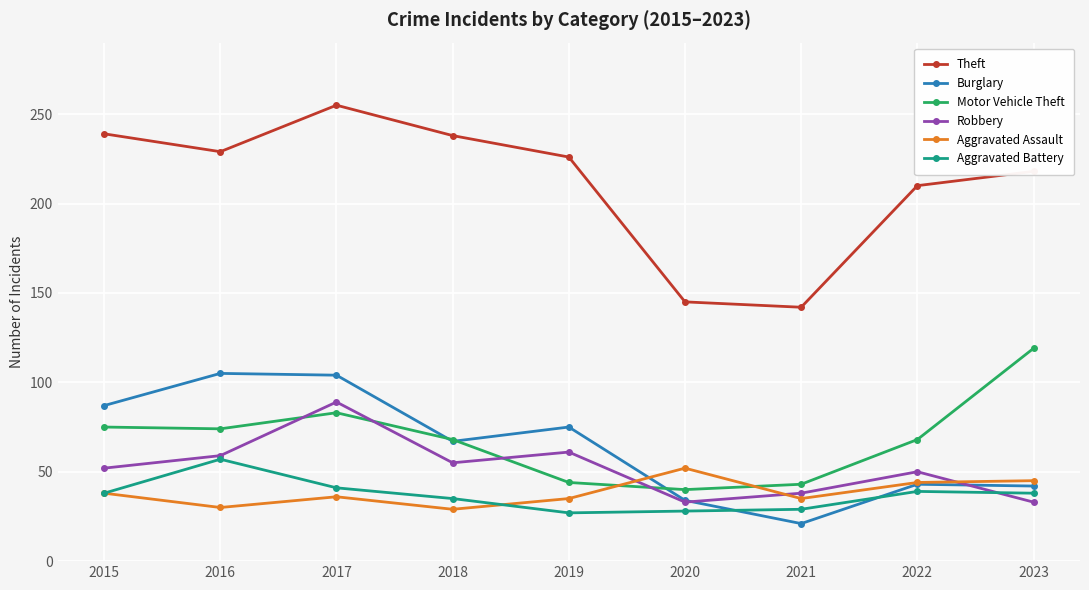

True or false: Theft and Robbery intersect in this chart.

False